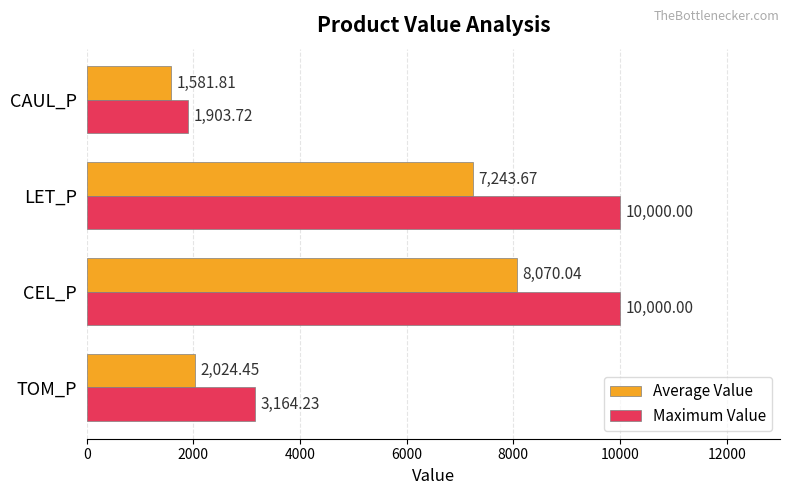

What is the sum of all Maximum Value values?

25068.0